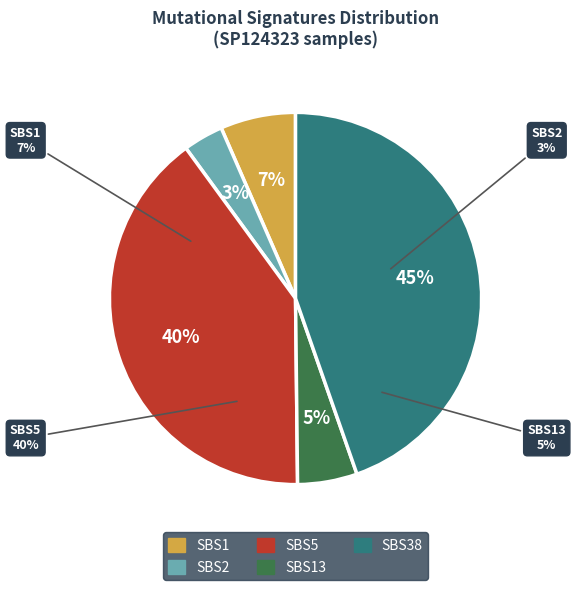

How much of the chart is everything except SBS17a?

100.0%